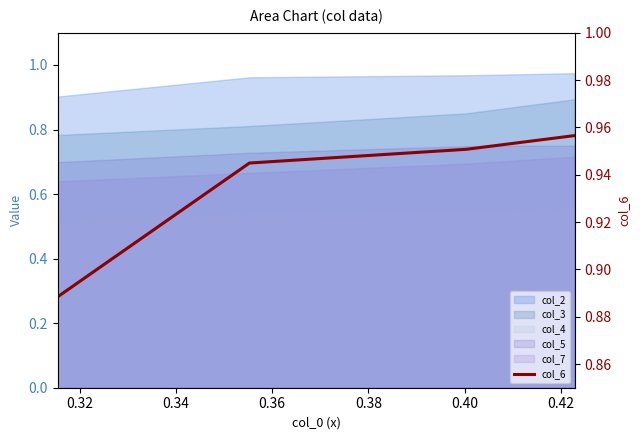

Does the chart display data point markers on the line(s)?

No